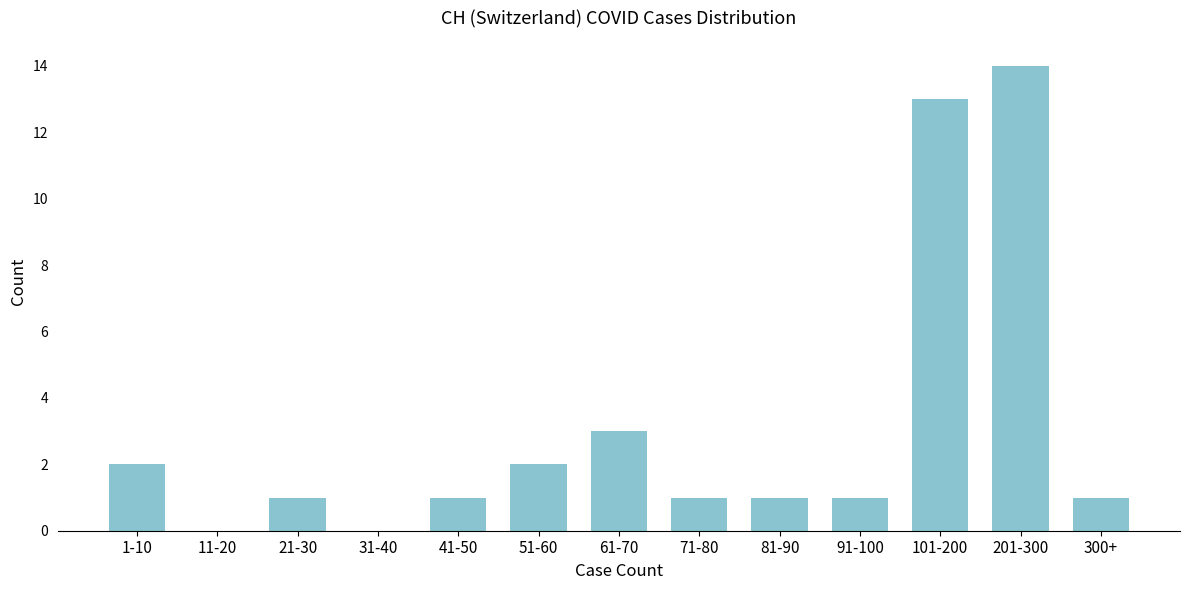

Reading right to left, transcribe all the data shown in this chart.

300+=1	201-300=14	101-200=13	91-100=1	81-90=1	71-80=1	61-70=3	51-60=2	41-50=1	31-40=0	21-30=1	11-20=0	1-10=2